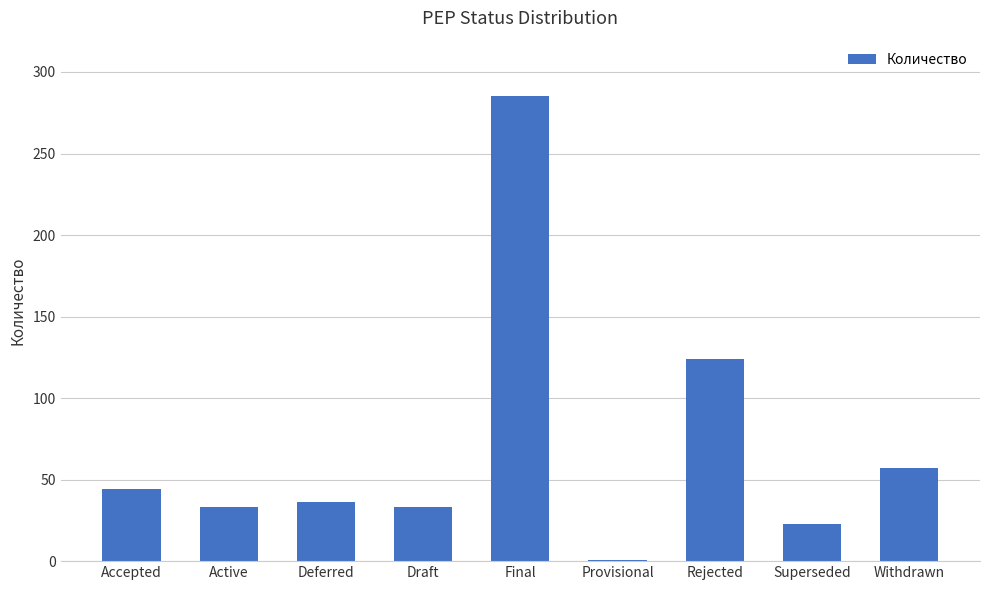

What is the sum of the values at Active and Withdrawn?

90